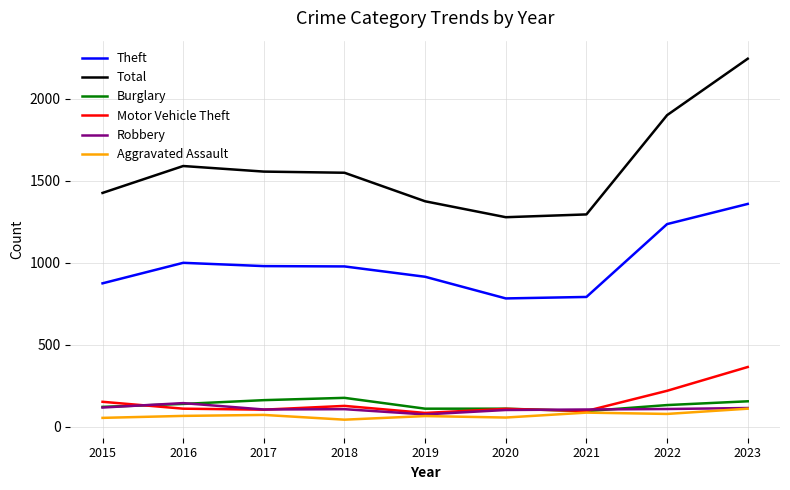

What is the greatest value displayed?

2243